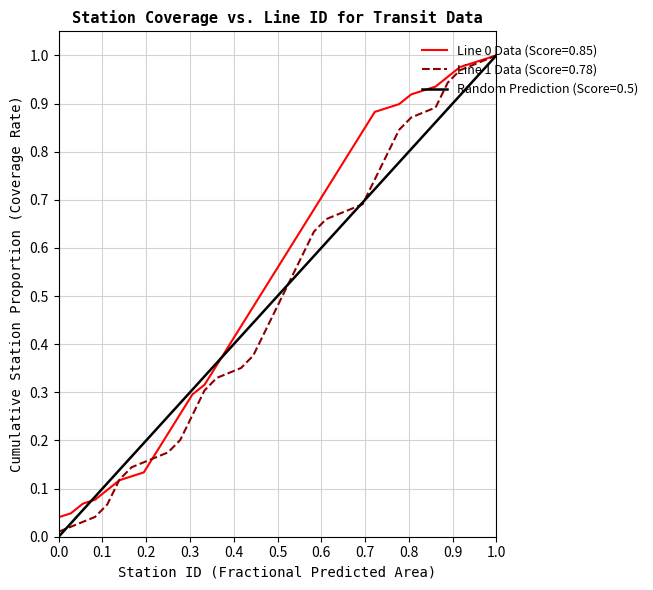

What is the greatest value displayed?

1.0